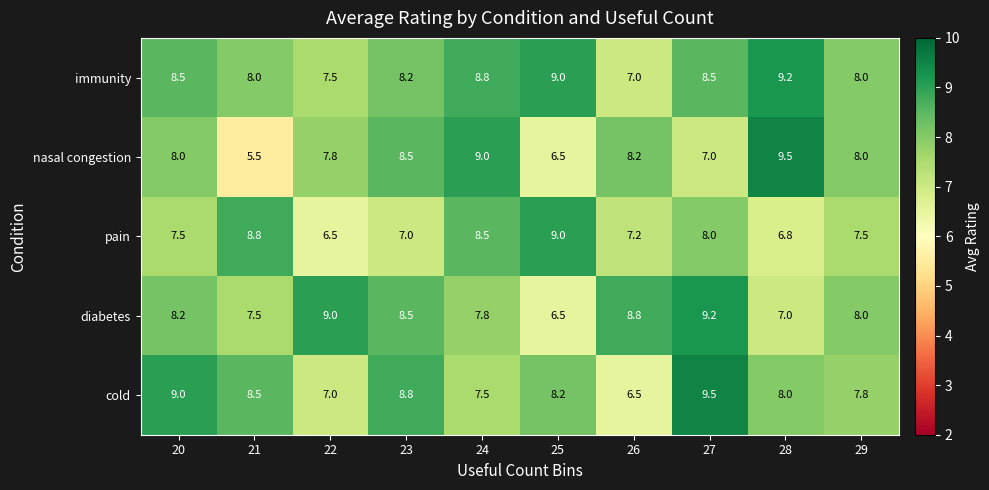

Where does the pain series first go above 7?

20